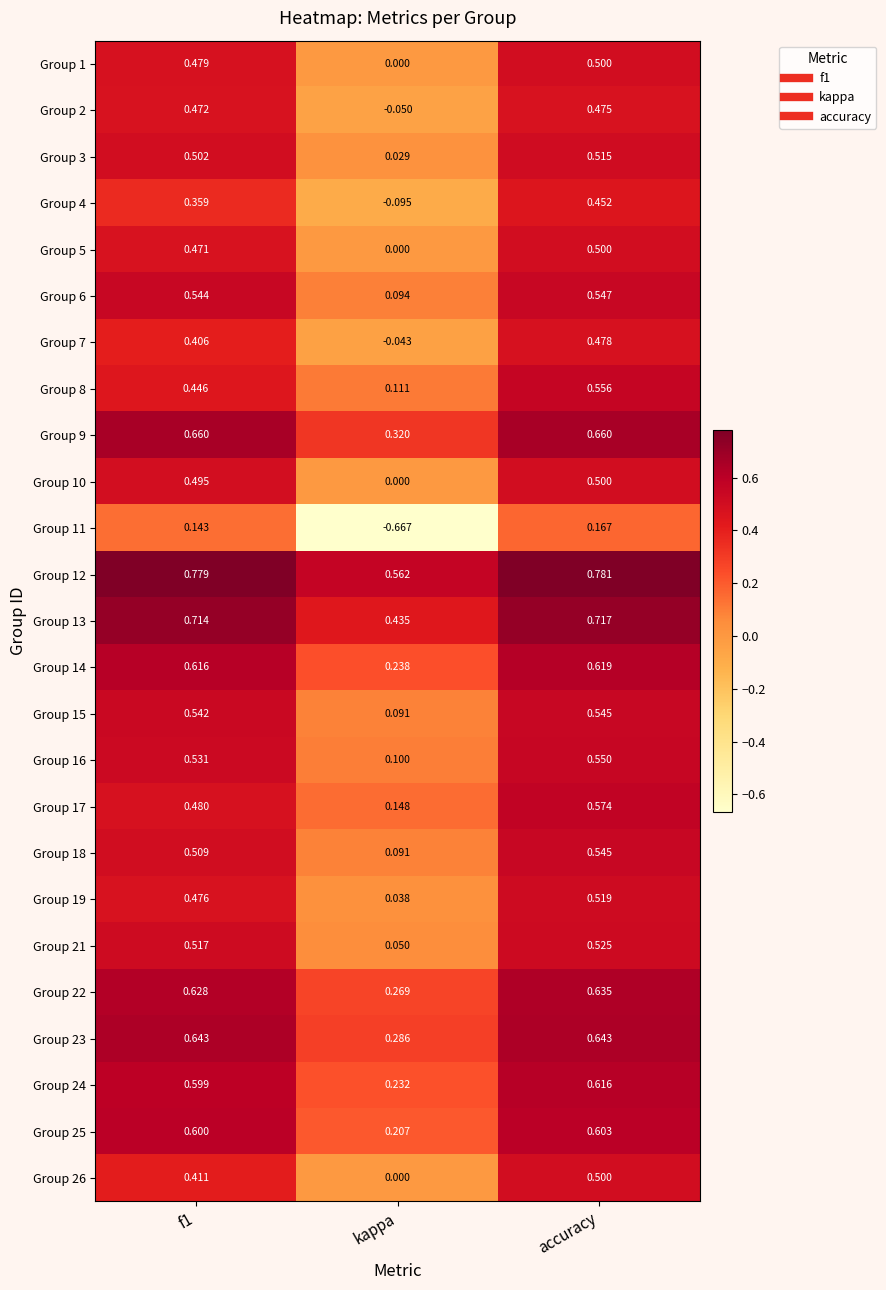

At which category is the sum across all series the highest?

accuracy